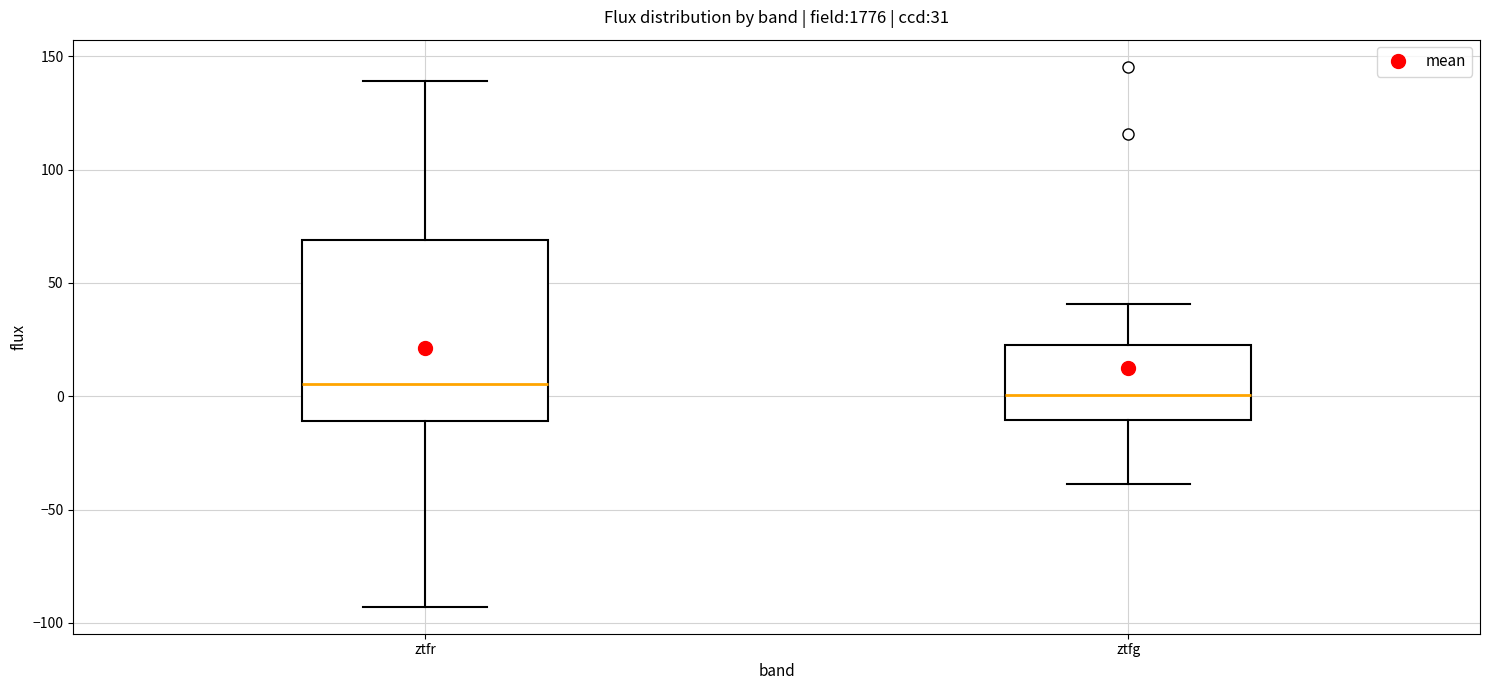

Comparing the boxes themselves (not the whiskers), which one is the tallest?

ztfr